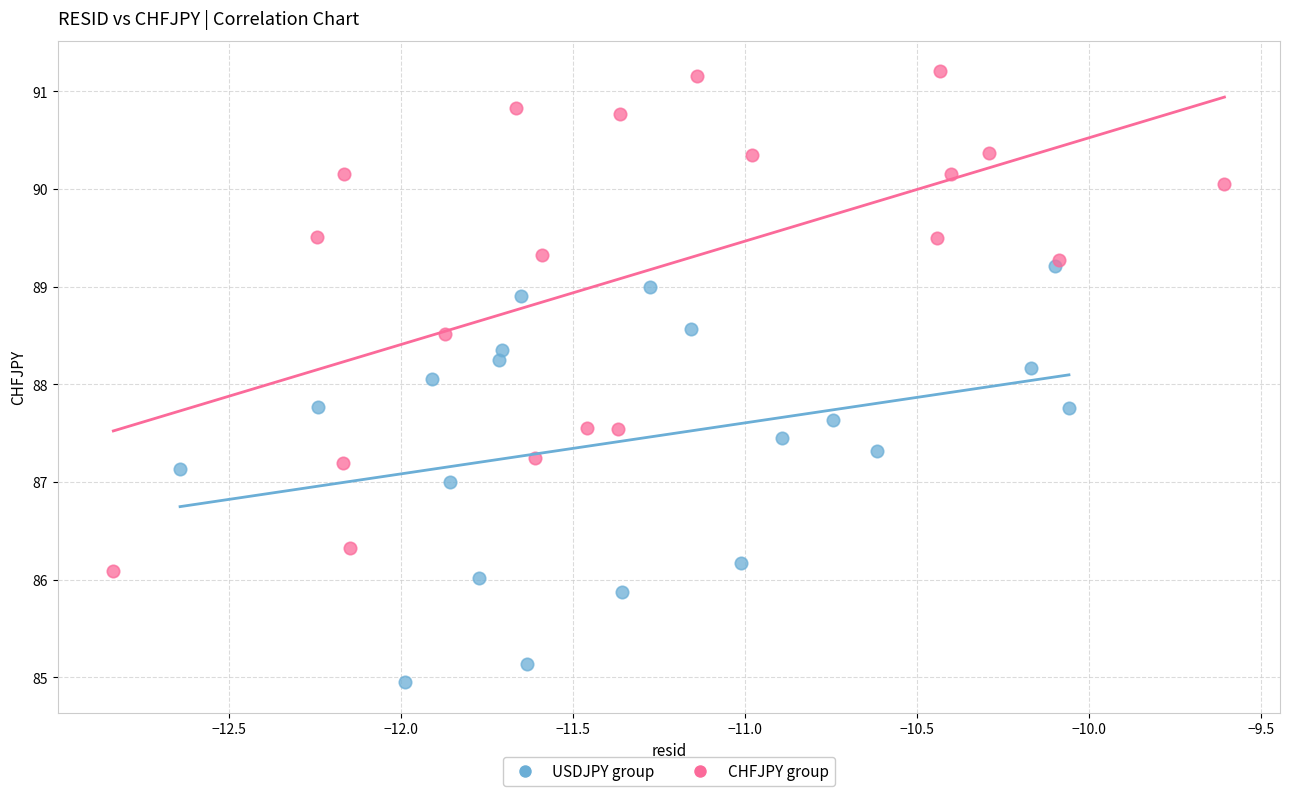

Which series has the widest spread of Y values?

CHFJPY group